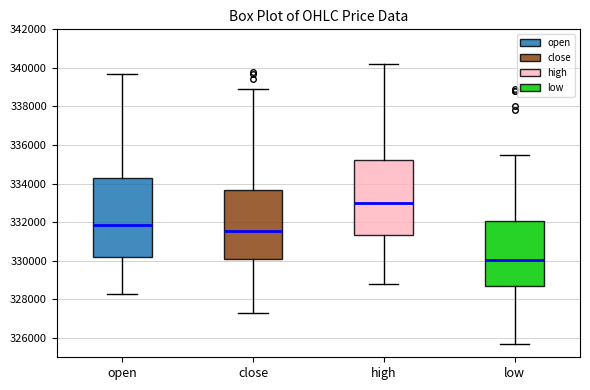

Reading left to right, read every box against the y-axis: the position of its median line, the range the box covers, and the ends of its whiskers. The values are not printed on the chart, so give them approximately, as read against the axis.

open: median 331800, box 330200 to 334200, whiskers 328400 to 339800
close: median 331600, box 330000 to 333600, whiskers 327400 to 339000
high: median 333000, box 331400 to 335200, whiskers 328800 to 340200
low: median 330000, box 328600 to 332000, whiskers 325800 to 335600